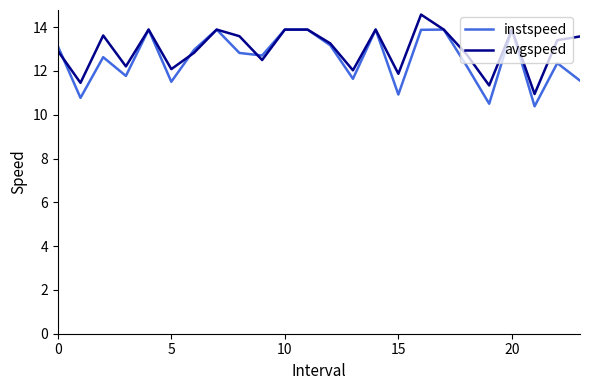

Rank the series by their maximum value, from lowest to highest.

instspeed, avgspeed